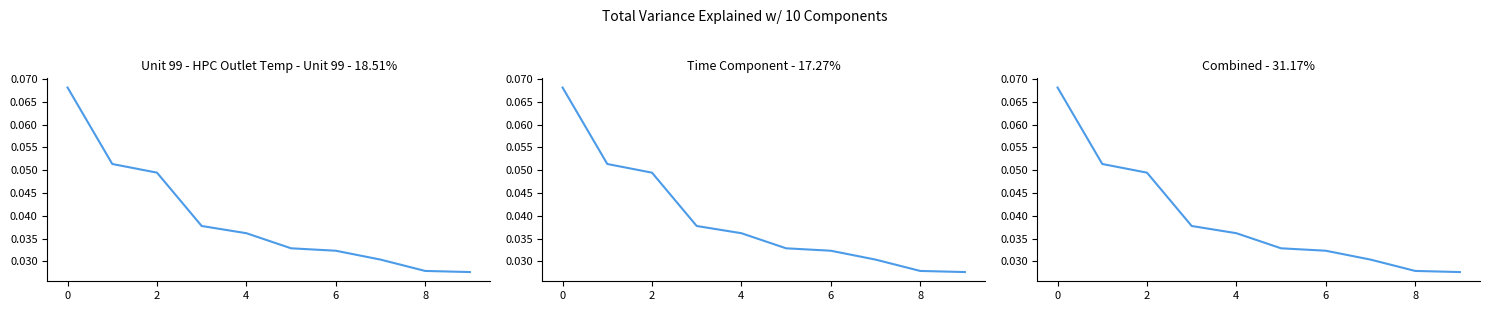

Rank the series by their maximum value, from lowest to highest.

Unit 99 - HPC Outlet Temp - Unit 99 - 18.51%, Time Component - 17.27%, Combined - 31.17%